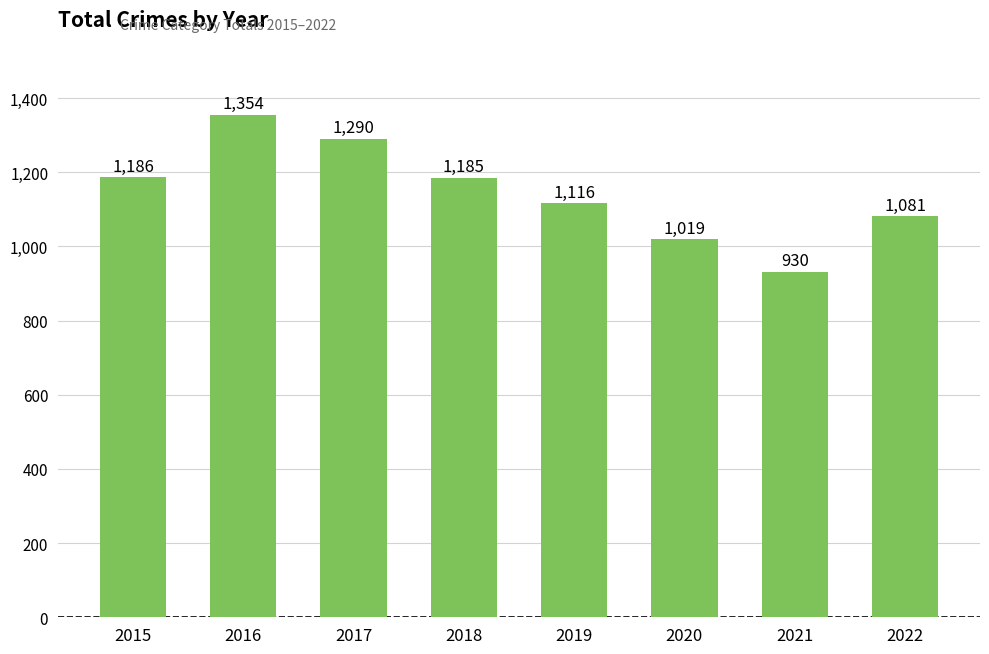

Rank the categories by value from highest to lowest.

2016, 2017, 2015, 2018, 2019, 2022, 2020, 2021